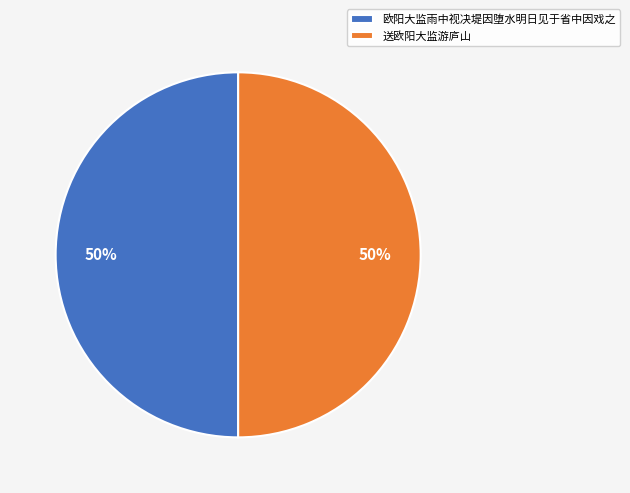

Is the sum of 欧阳大监雨中视决堤因堕水明日见于省中因戏之 and 送欧阳大监游庐山 greater than half?

Yes